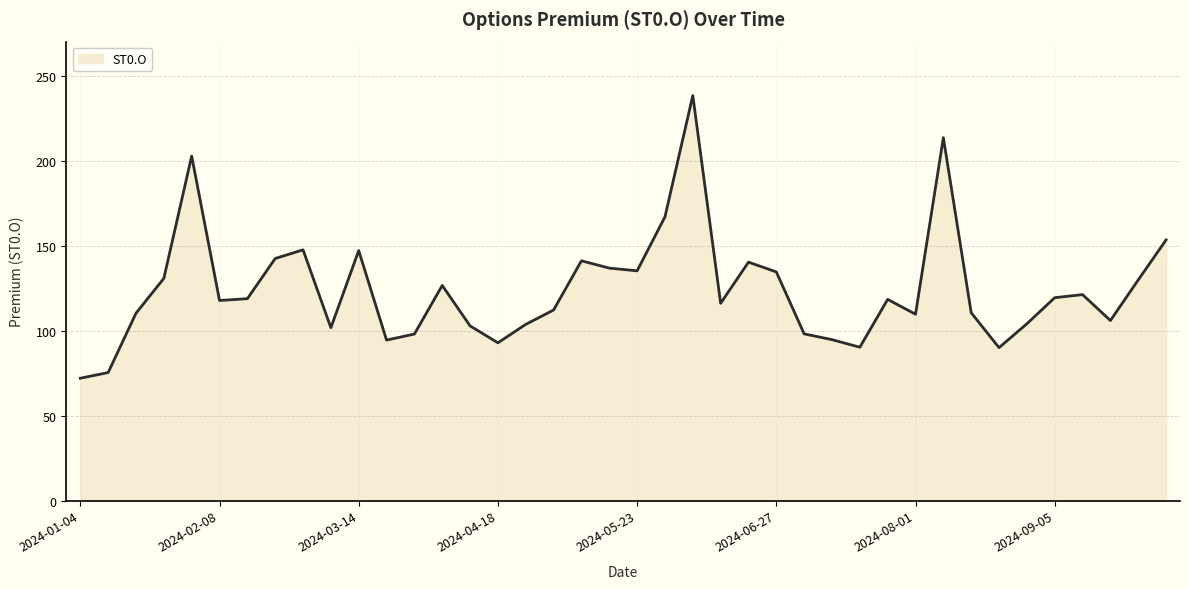

What is the minimum value shown in the chart?

72.0